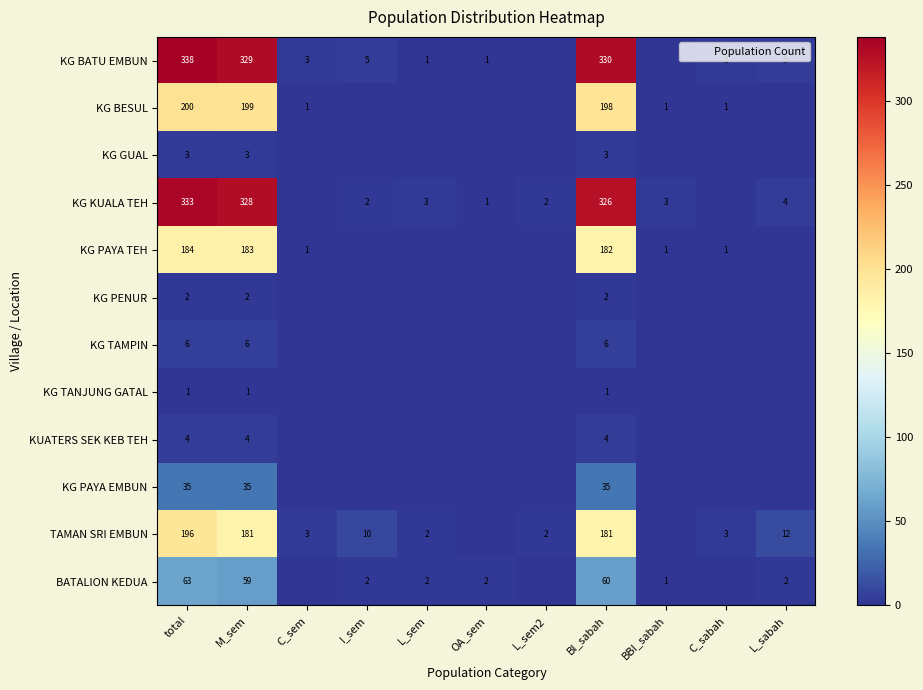

Which series changed the most between total and M_sem?

TAMAN SRI EMBUN